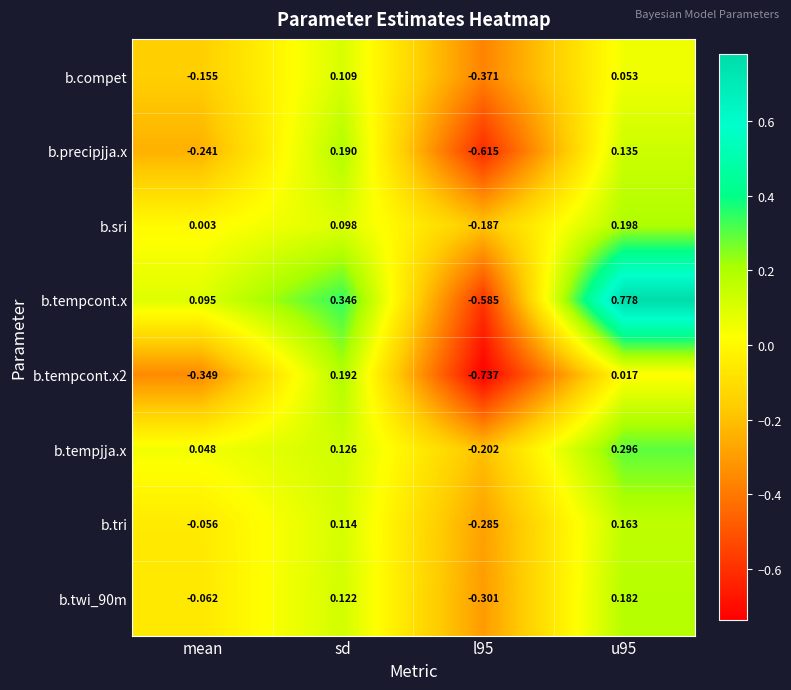

Between sd and l95, which series saw the biggest shift?

b.tempcont.x